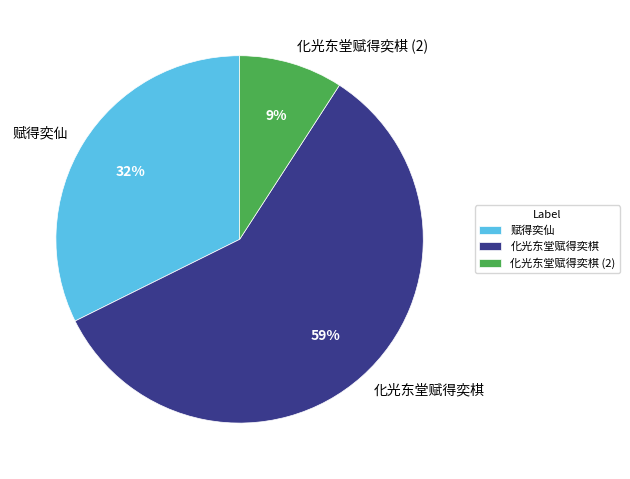

Does 赋得奕仙 account for over 50% of the chart?

No